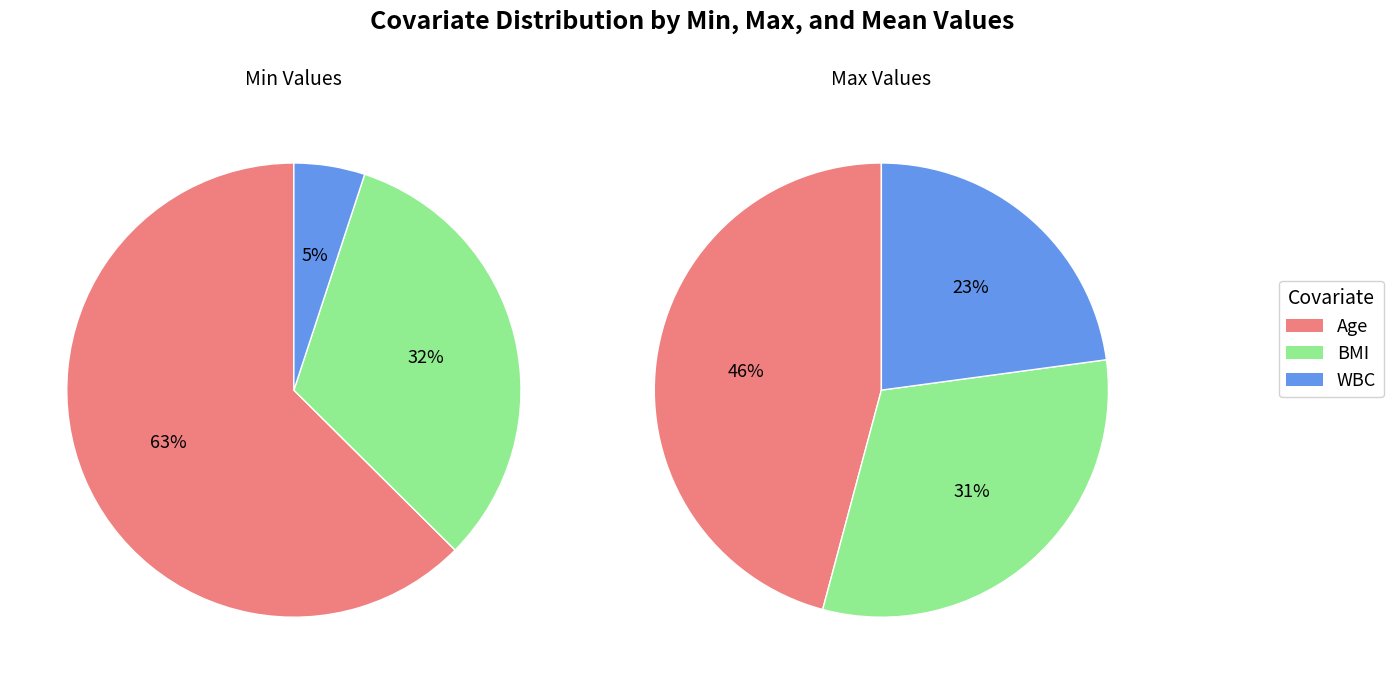

Does BMI account for over 50% of the chart?

No